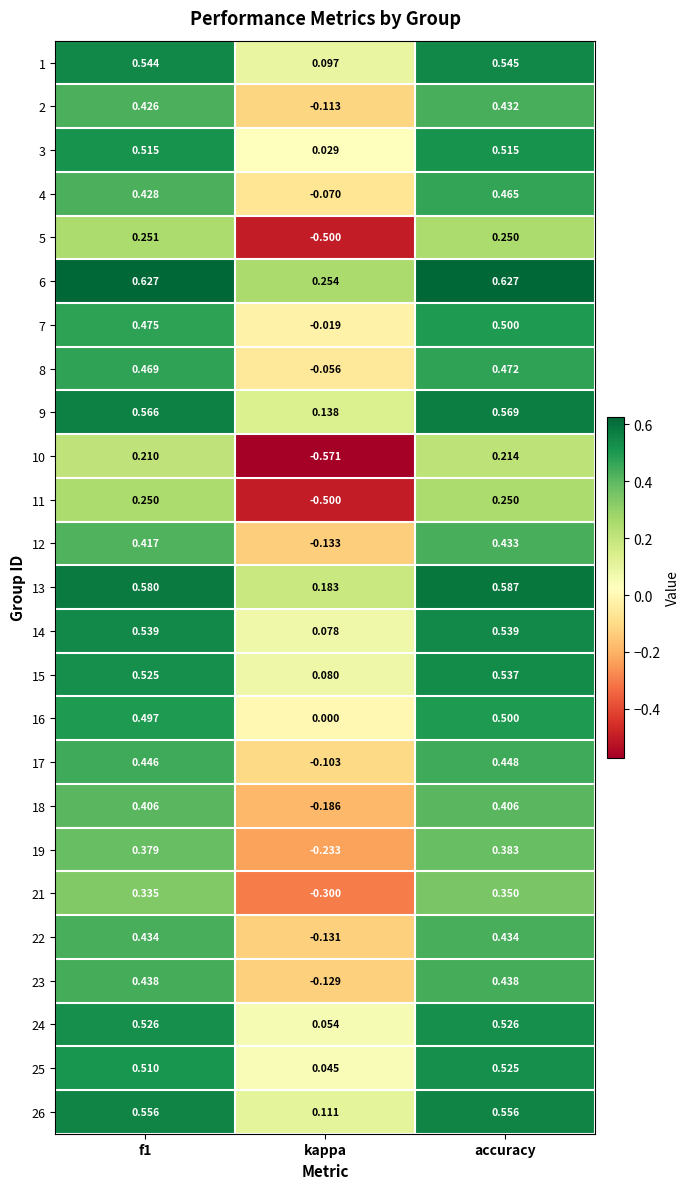

At which category is the sum across all series the highest?

accuracy